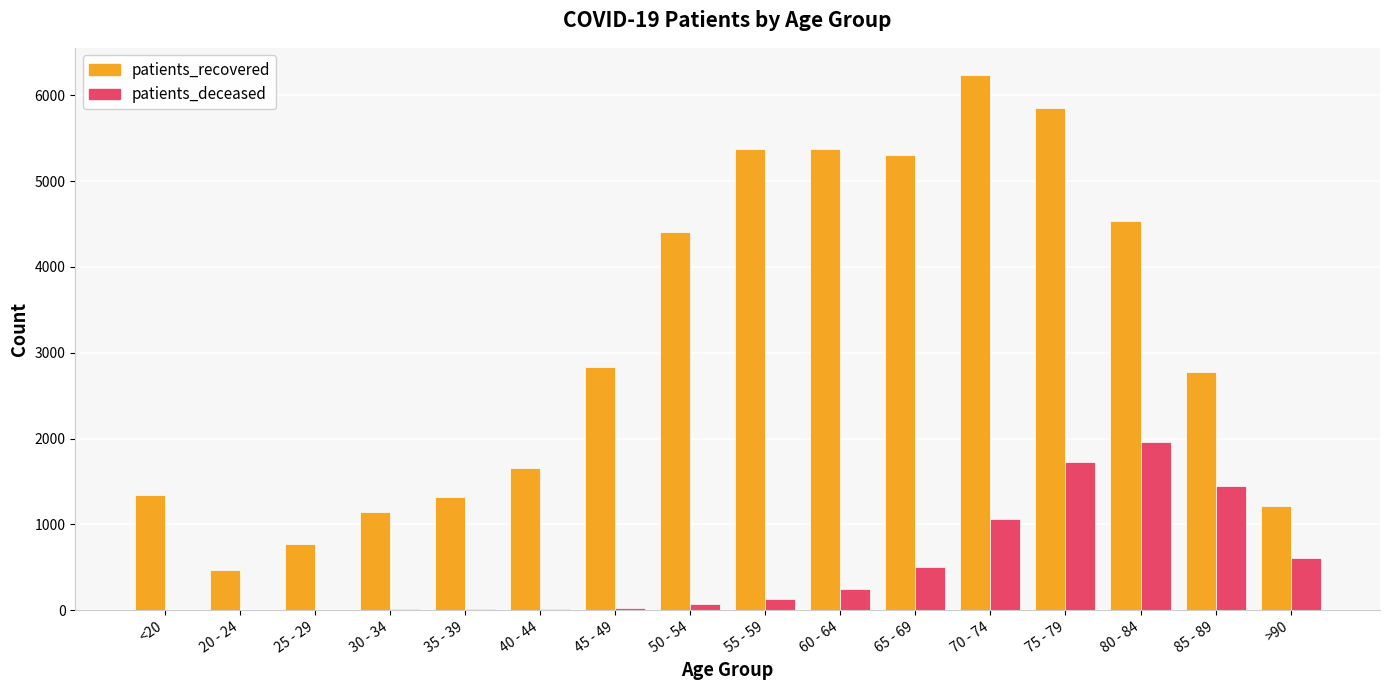

What is the highest value of the patients_recovered series?

6240